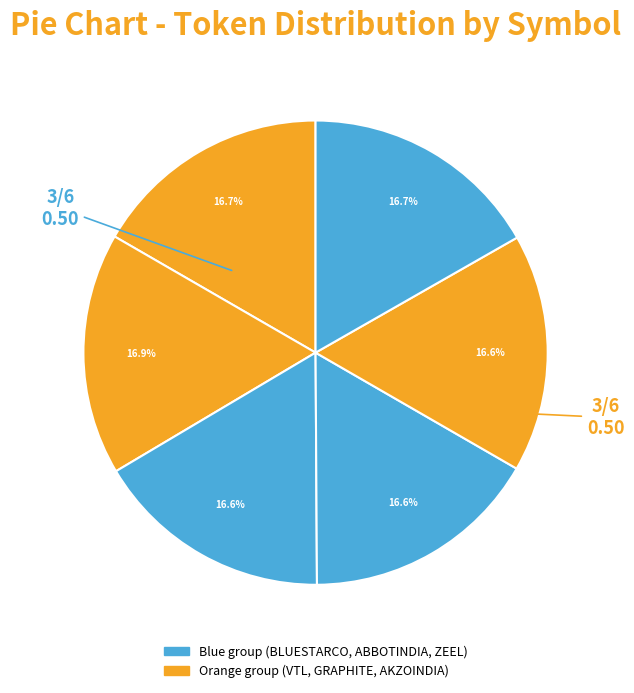

How many segments does this pie chart have?

6